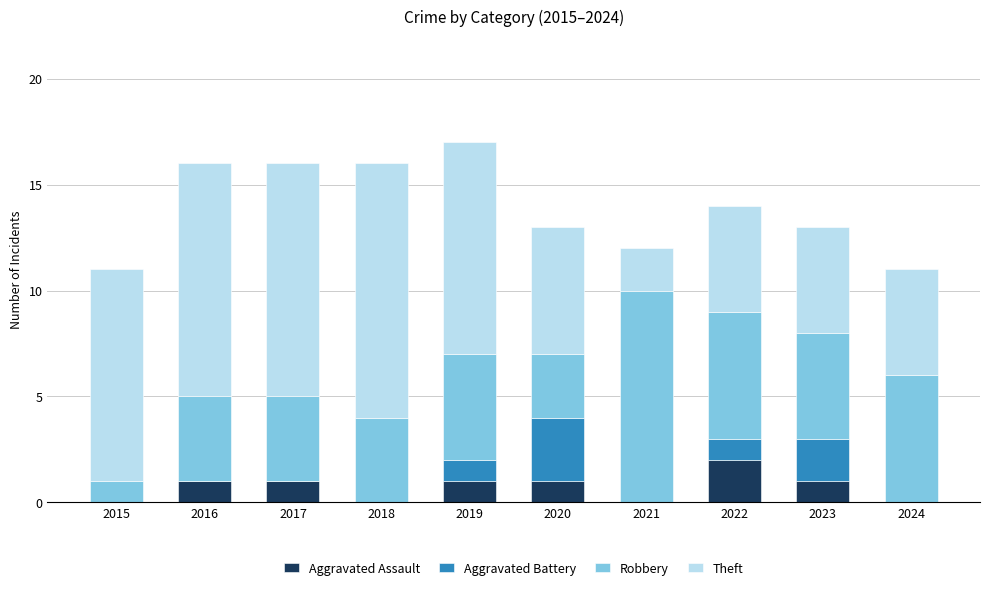

The value of Aggravated Assault at 2022 is 2. True or false?

True